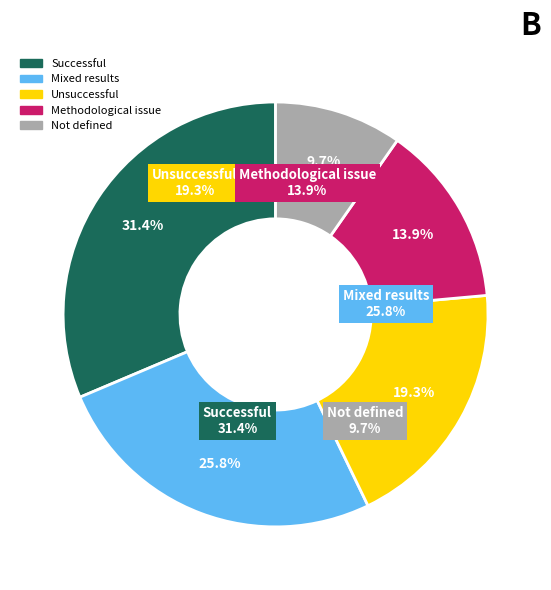

Does any single category account for the majority?

No